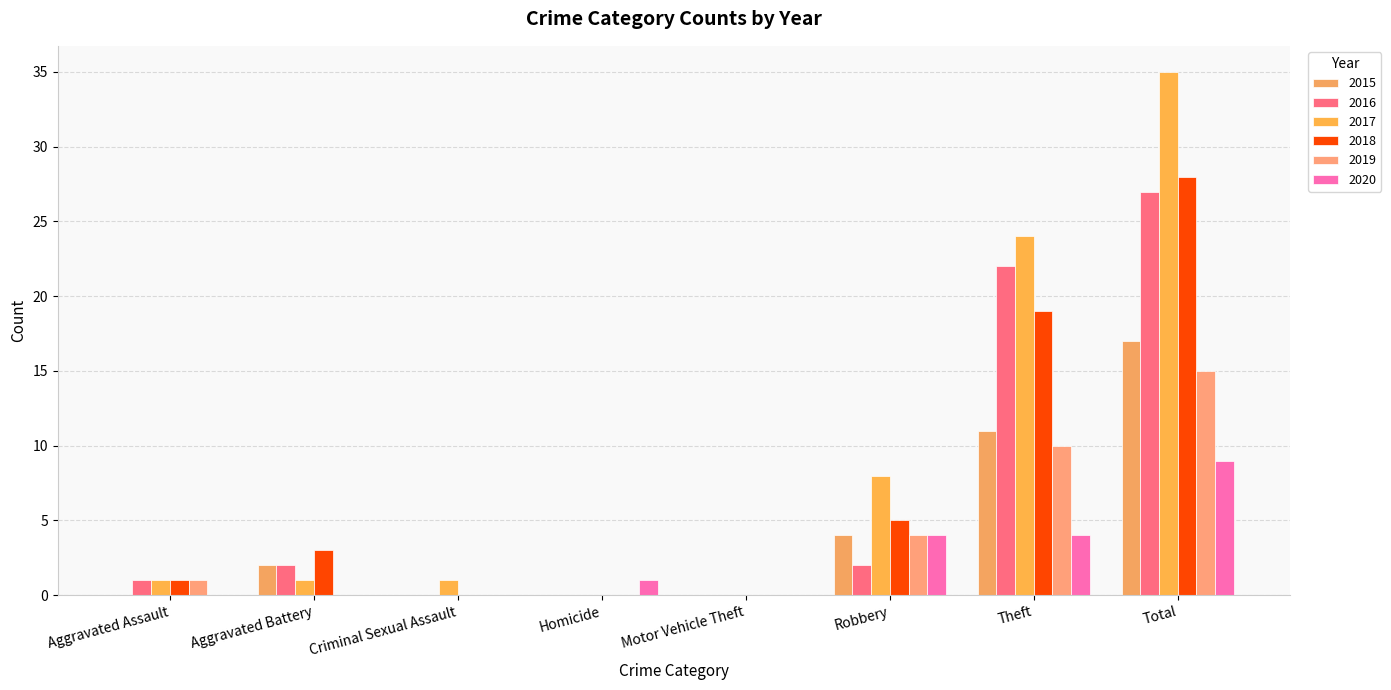

How many series are shown in this chart?

6